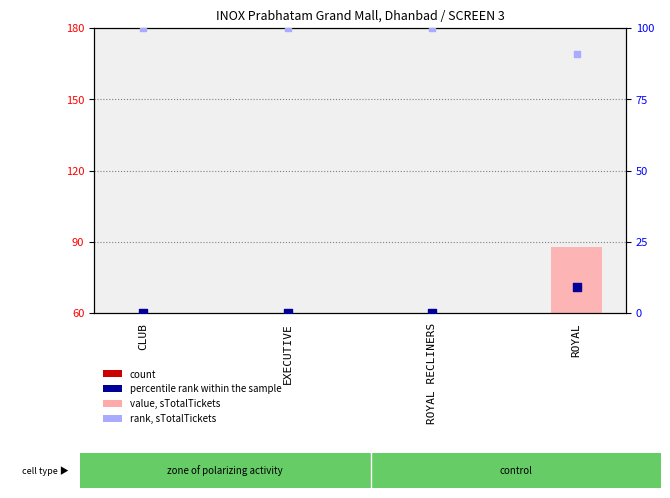

Which series reaches the maximum Y coordinate?

rank, sTotalTickets